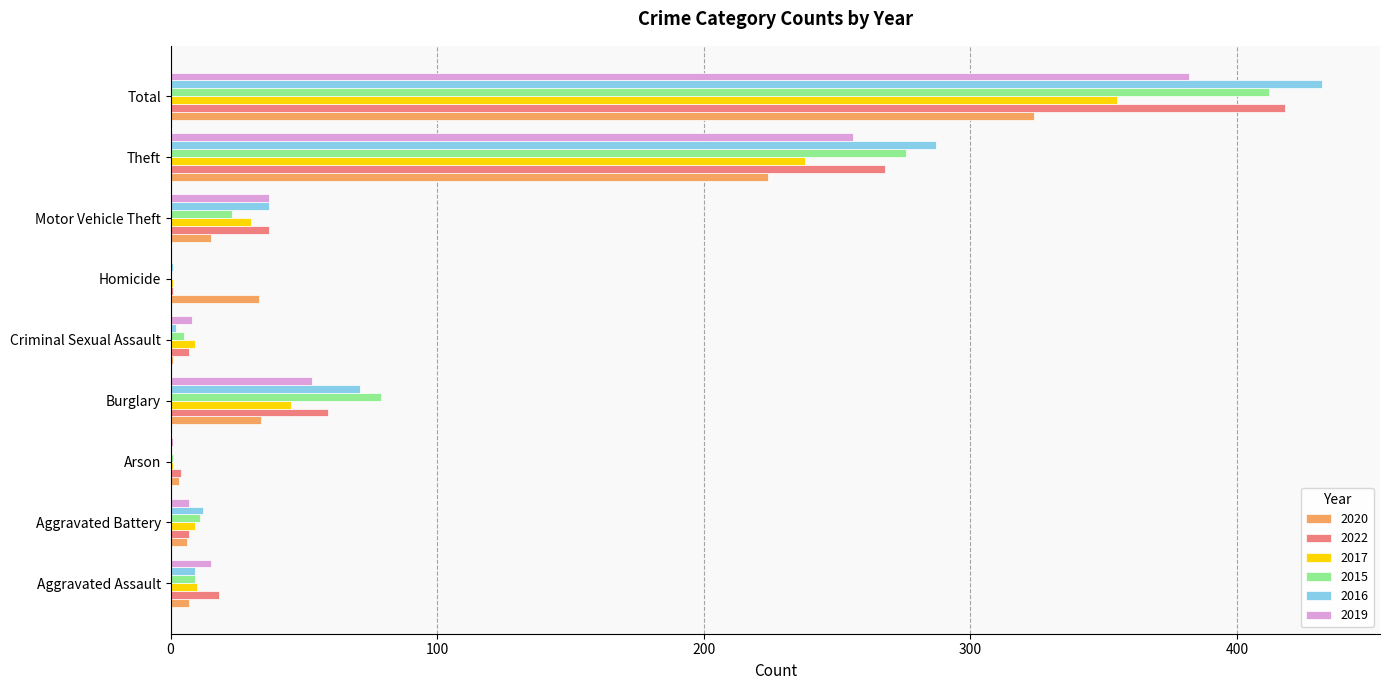

The 2019 series shows 74 at Burglary. True or false?

False